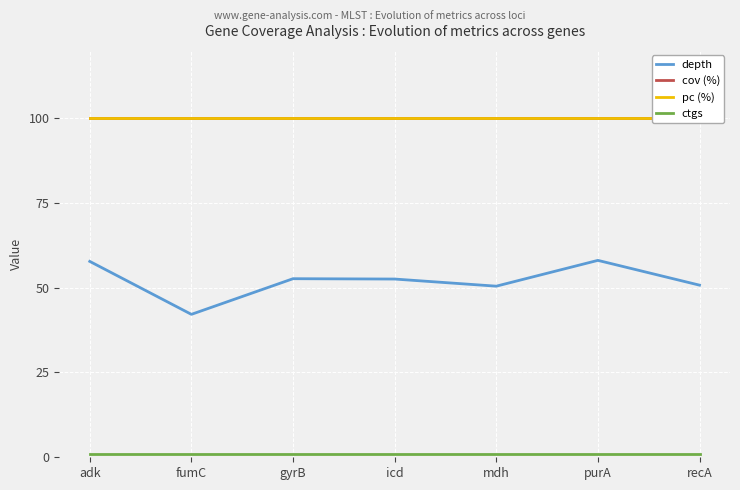

What position from the left is mdh?

5